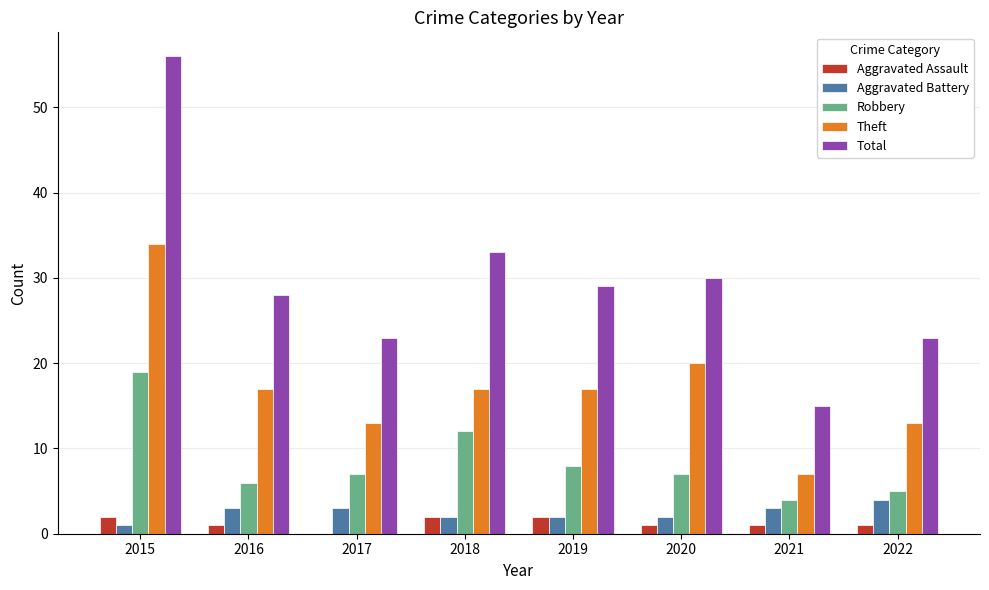

What is the sum of all Theft values?

138